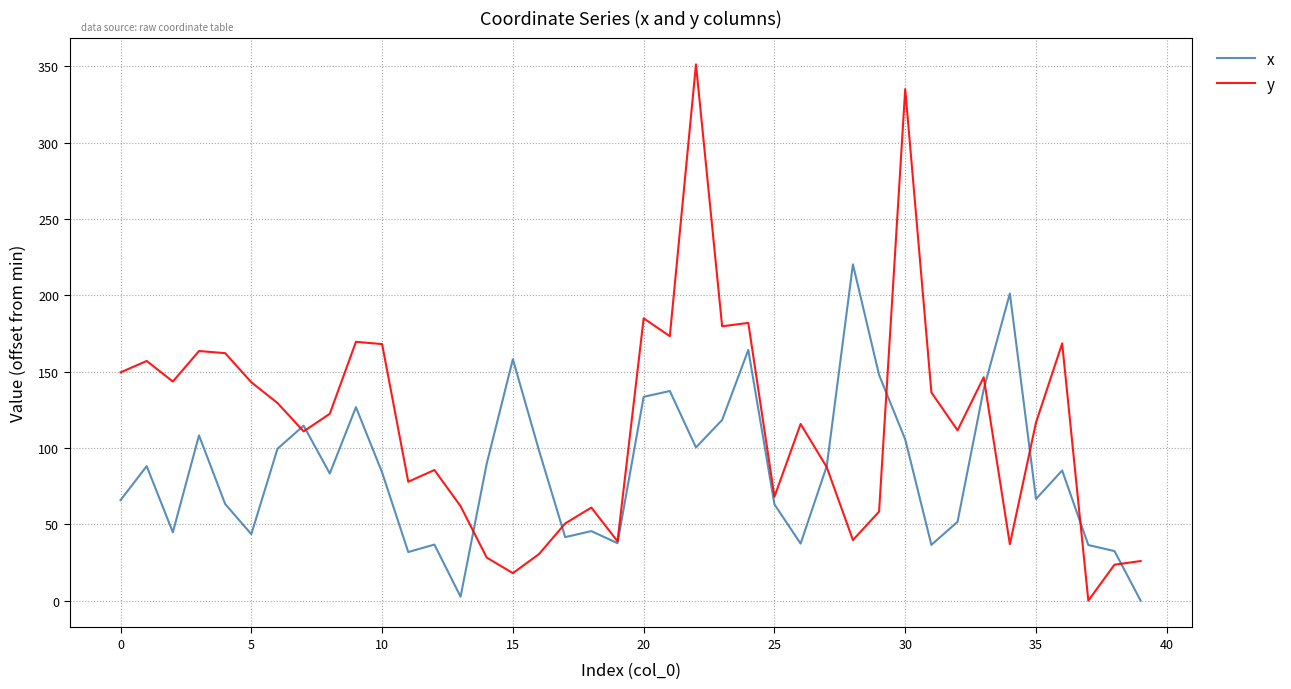

Which series has the largest total across all categories?

y